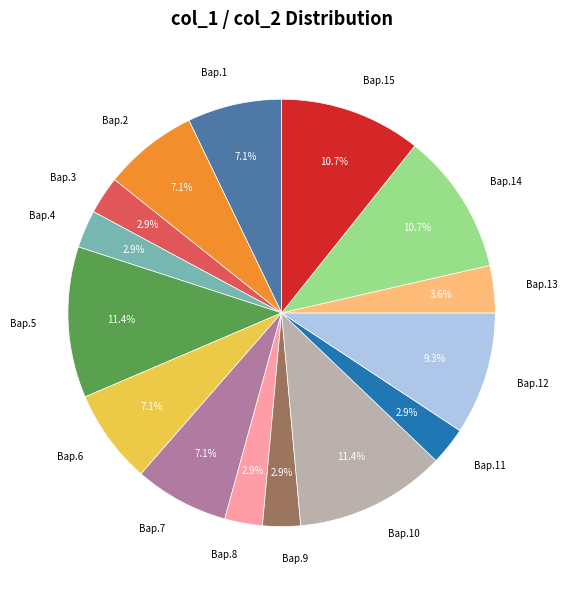

Which has a higher value, Вар.3 or Вар.5?

Вар.5